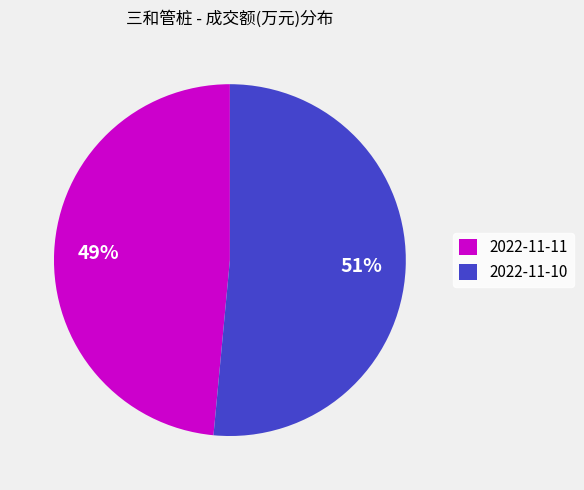

Do 2022-11-11 and 2022-11-10 together represent more than half of the pie?

Yes